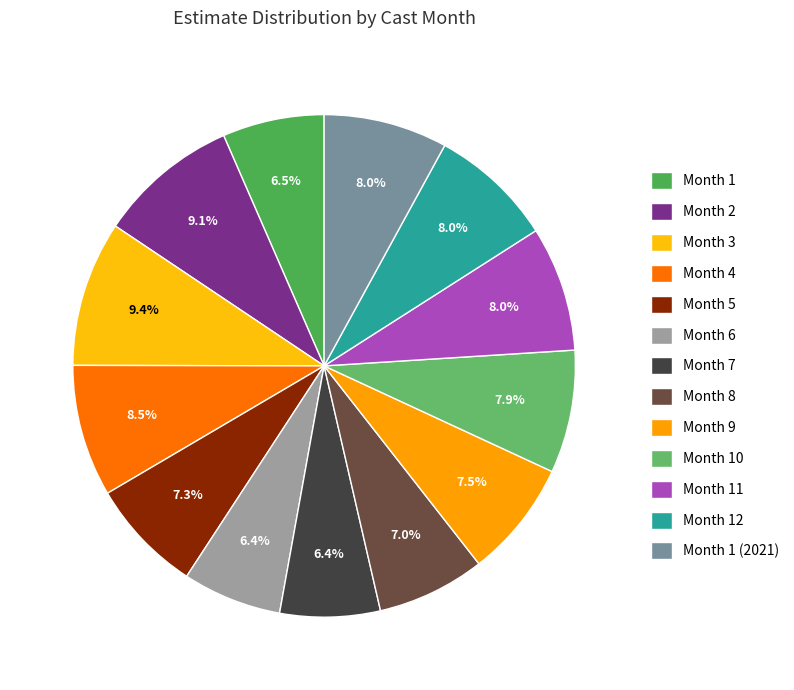

Count the number of slices in the pie.

13